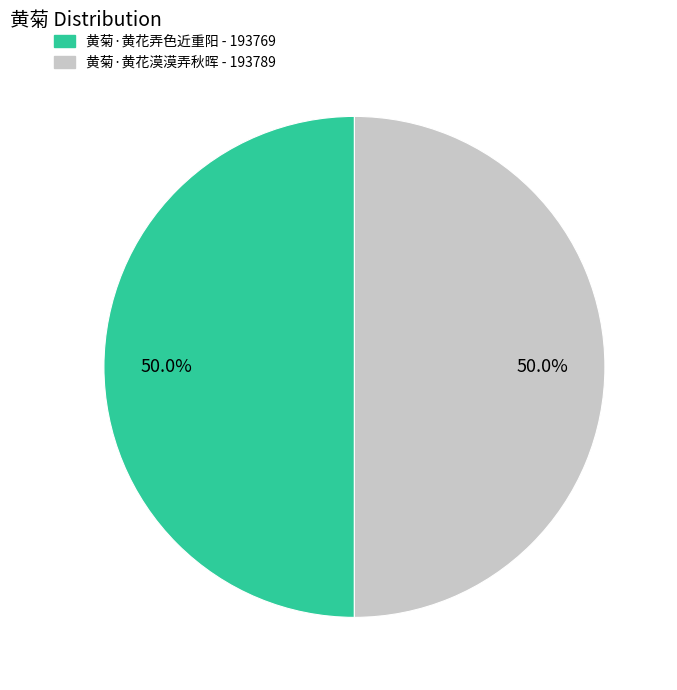

The 黄菊·黄花漠漠弄秋晖 slice represents 50% of the pie. True or false?

True